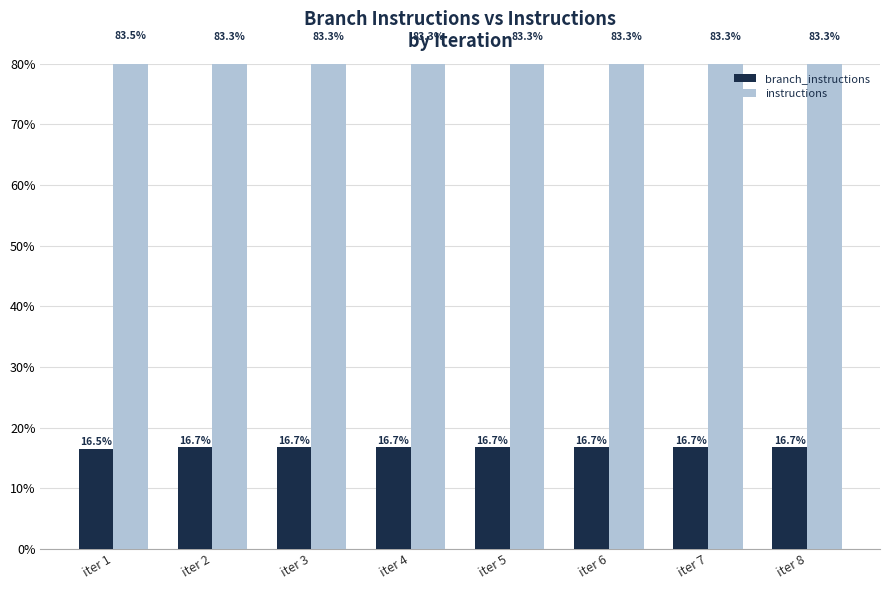

Rank the series by their maximum value, from highest to lowest.

instructions, branch_instructions